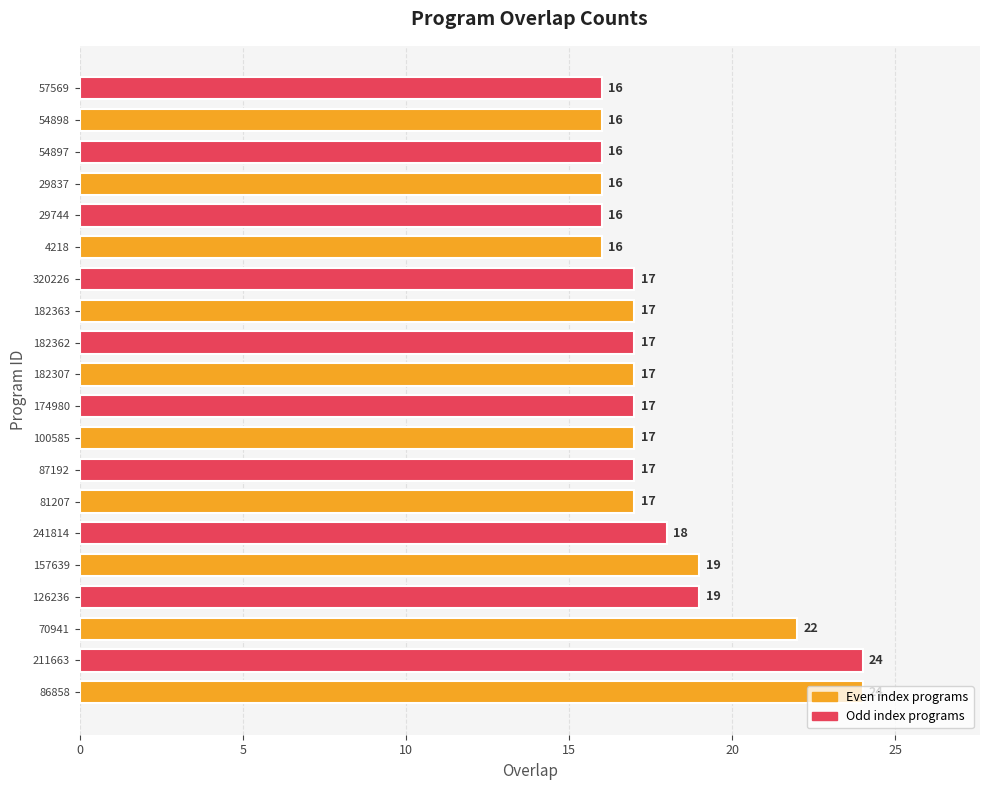

What is the minimum value shown in the chart?

16